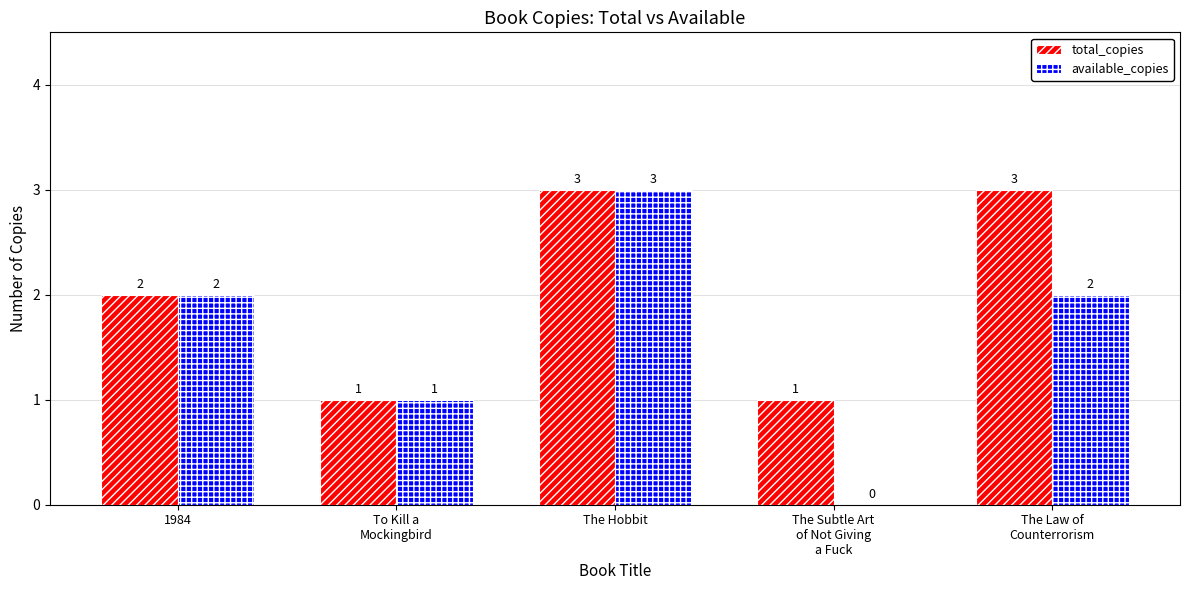

How many positive values does the available_copies series have?

4